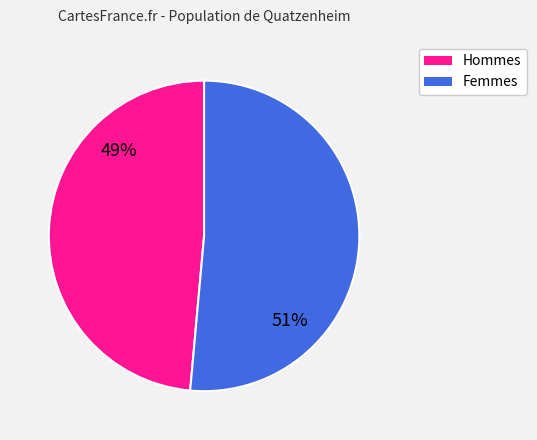

Is there any slice that represents more than half of the pie?

Yes